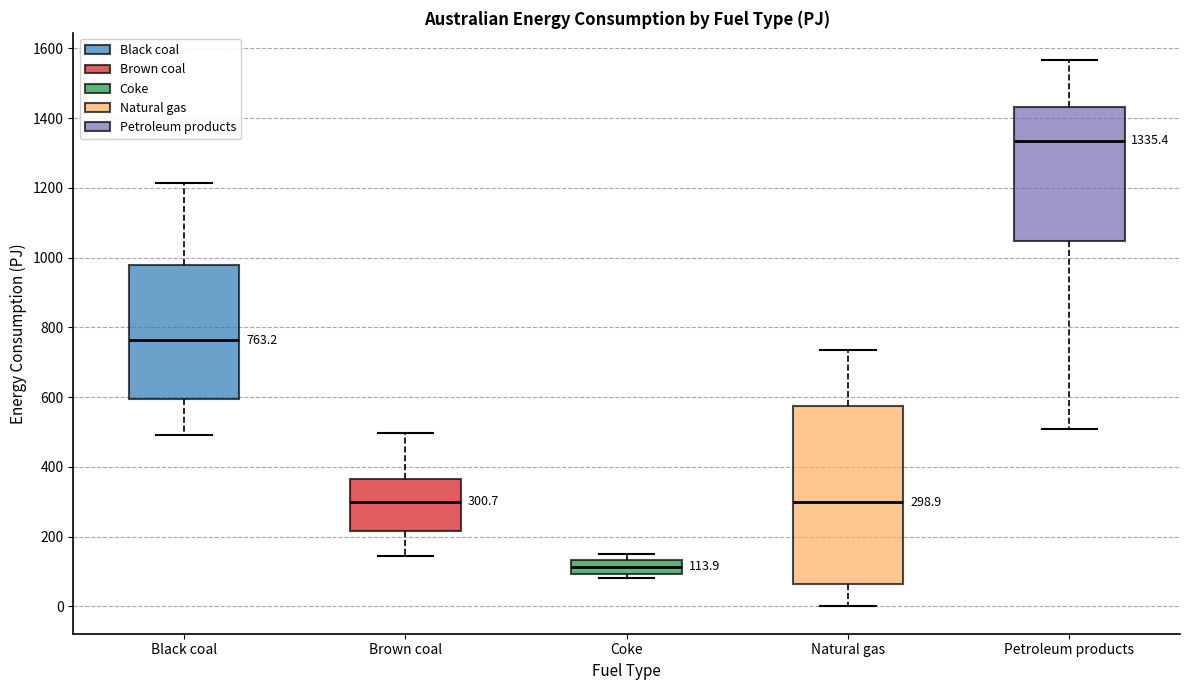

Comparing the boxes themselves (not the whiskers), which one is the tallest?

Natural gas